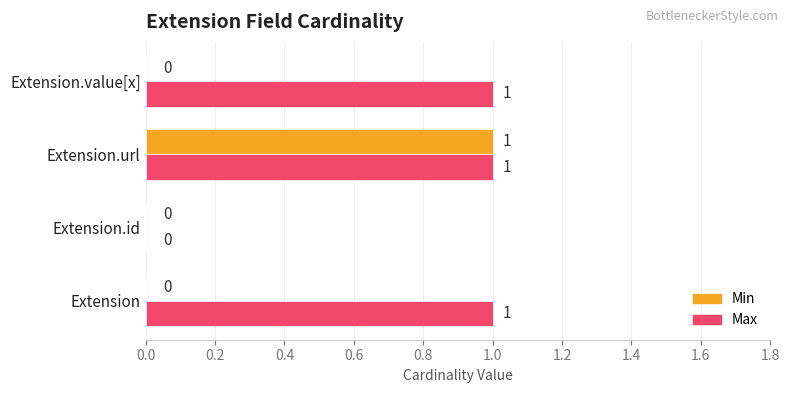

Between Extension and Extension.id, which series saw the biggest shift?

Max